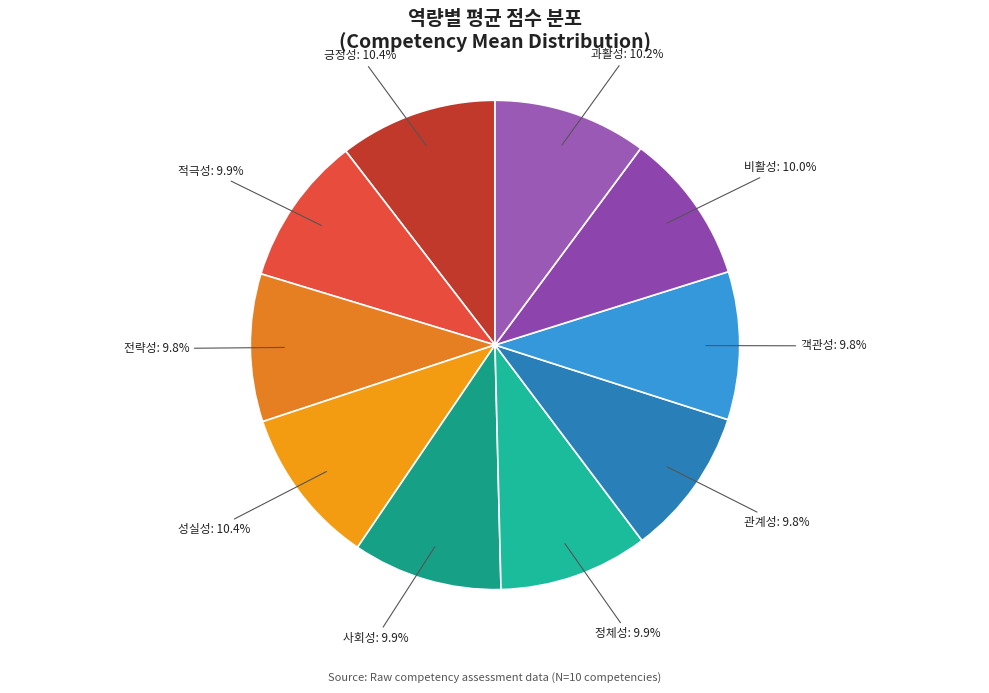

How many slices are in this pie chart?

10